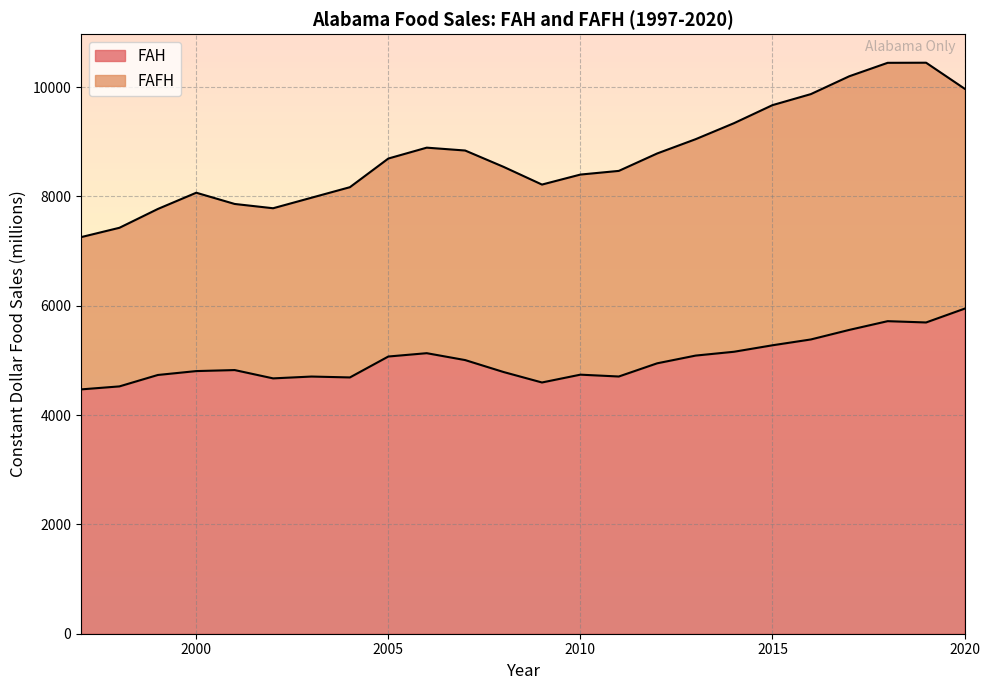

Which label corresponds to the smallest value in the chart?

1997